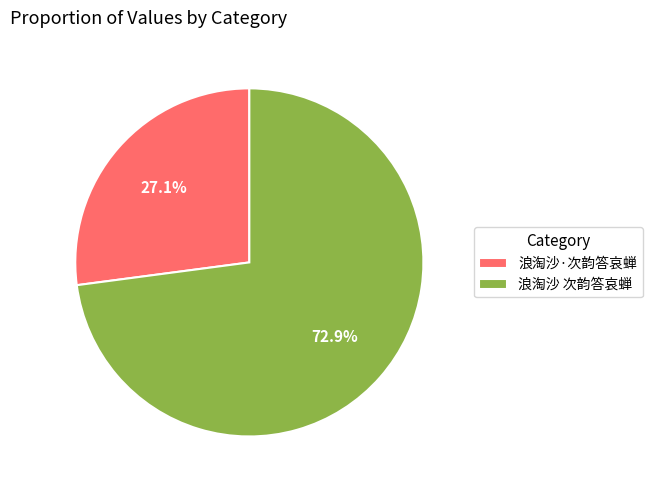

True or false: 浪淘沙 次韵答哀蝉 accounts for 84% of the total.

False